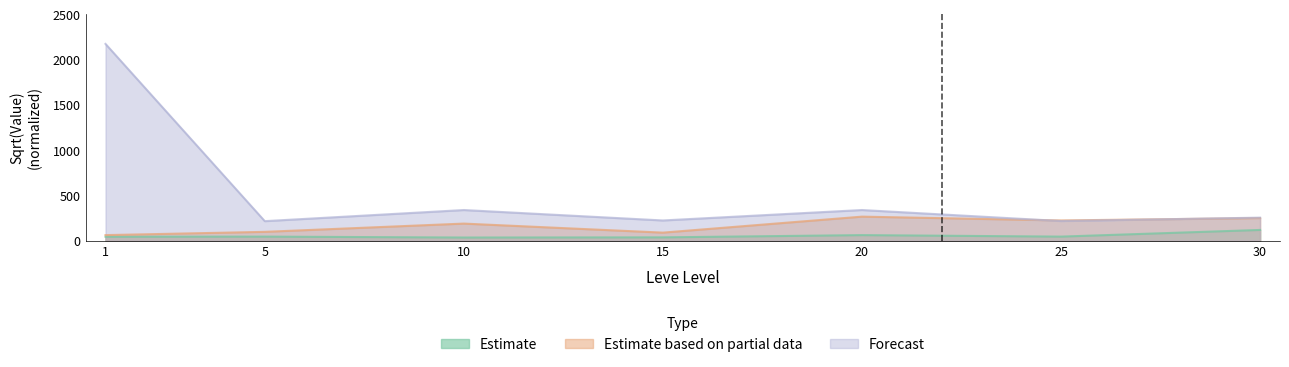

What is the average value of the Forecast series?

538.1